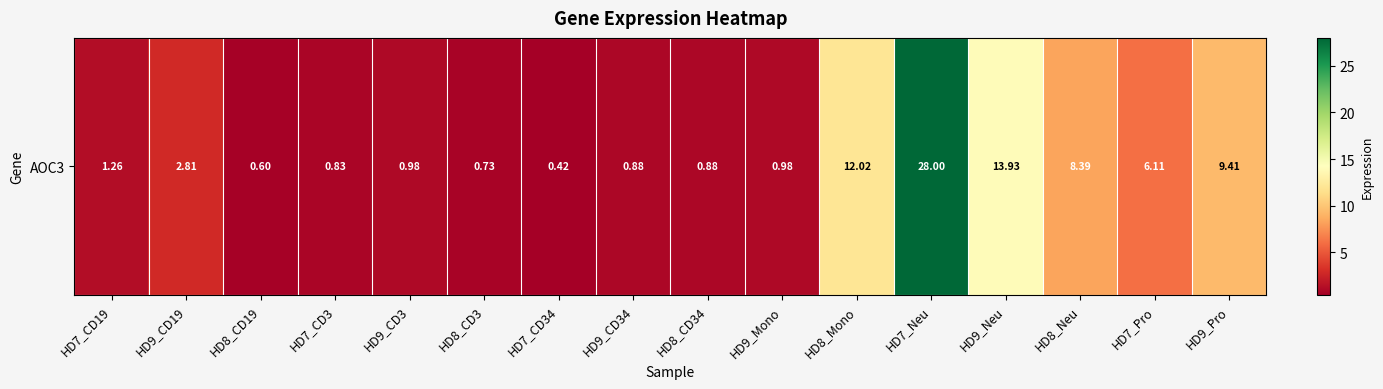

What is the change in value from HD8_Mono to HD9_Neu?

+1.9